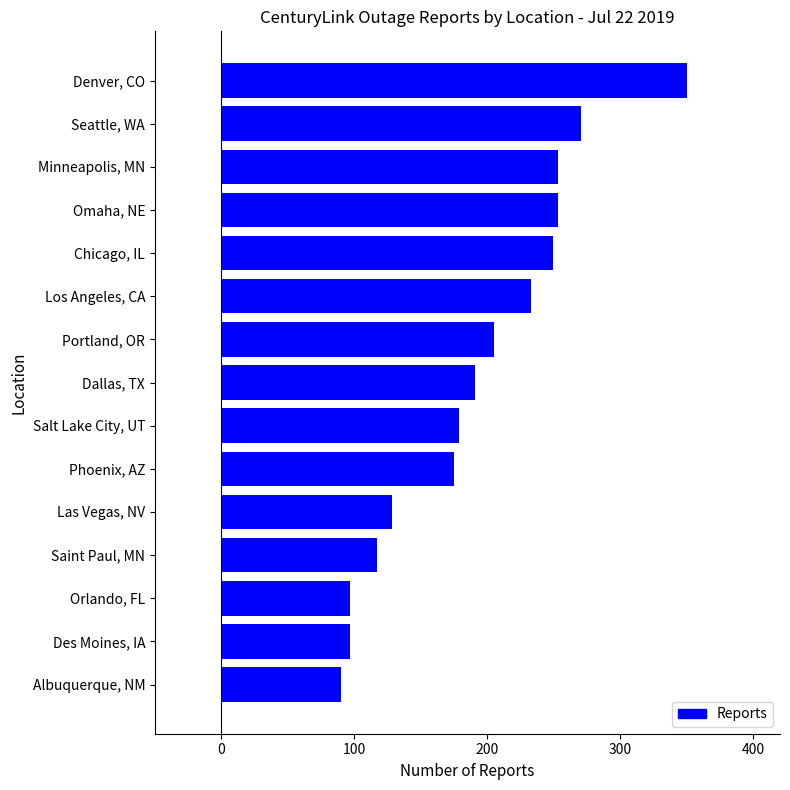

The value at Chicago, IL is 431. True or false?

False